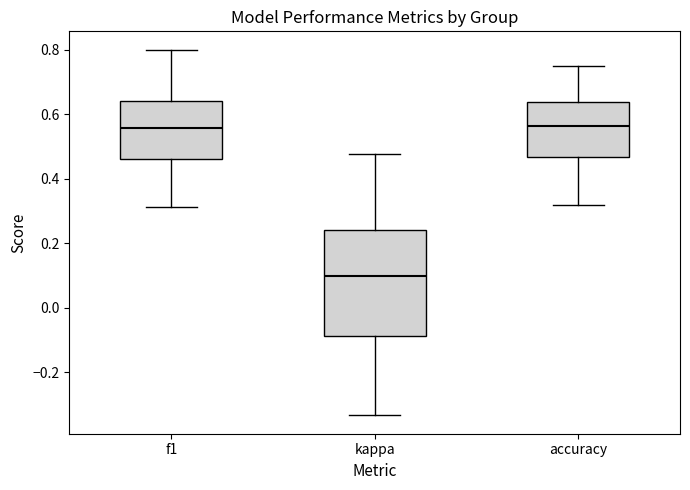

Where is the upper edge of the box for f1 on the y-axis? The values are not printed on the chart, so give them approximately, as read against the axis.

0.64